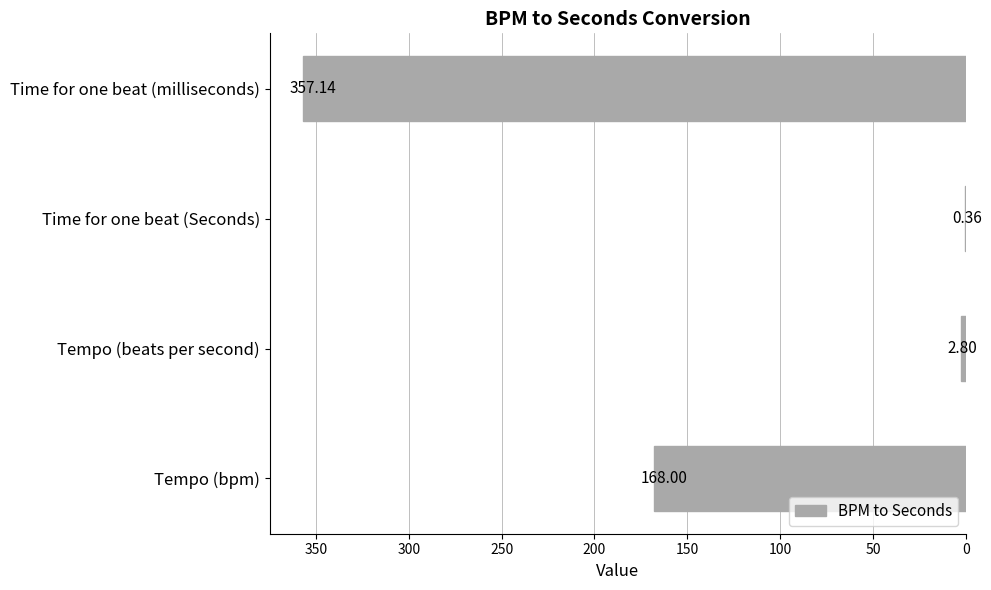

Which label corresponds to the largest value in the chart?

Time for one beat (milliseconds)